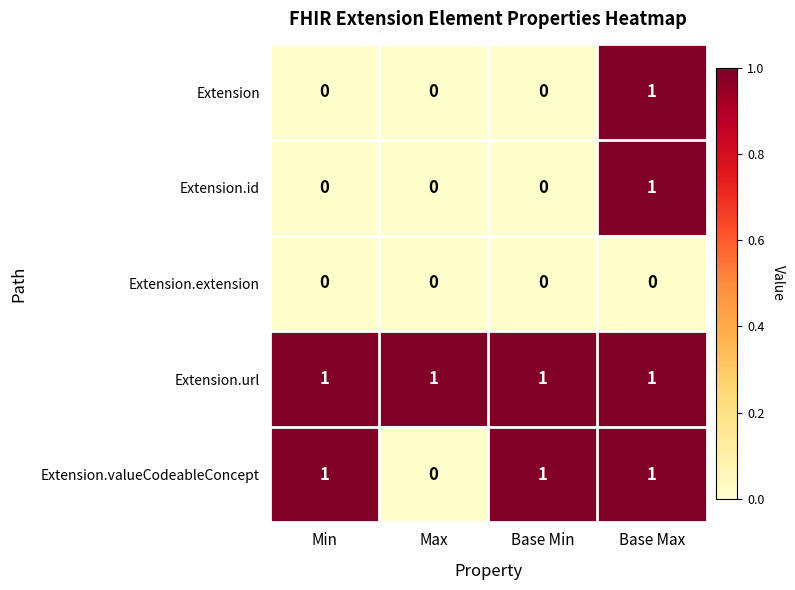

Which series has the largest total across all categories?

Extension.url